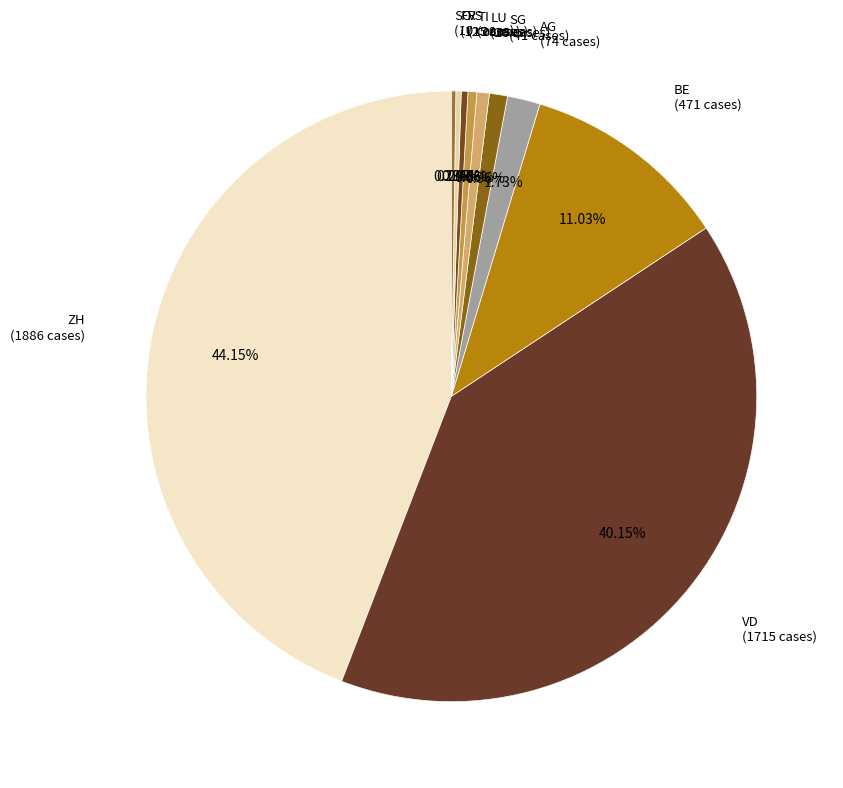

How many slices are in this pie chart?

10